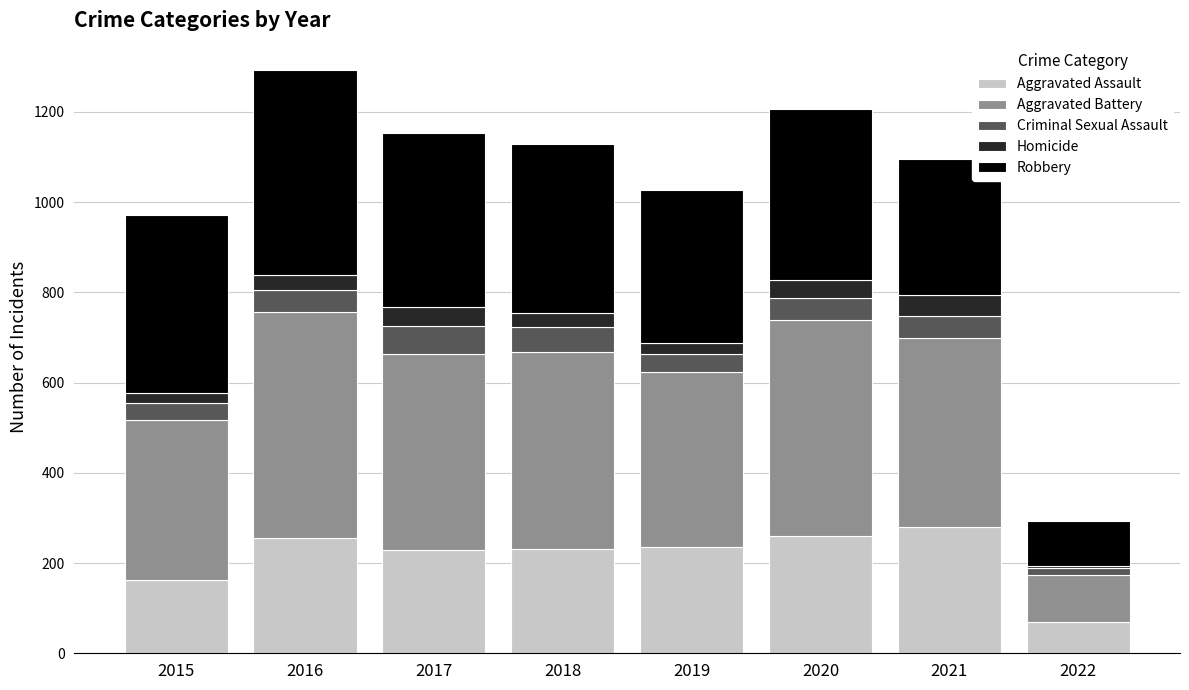

What is the total value across all series at 2018?

1129